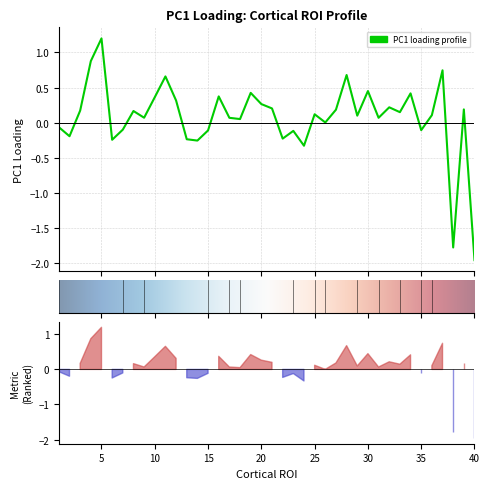

List the labels in order of value, smallest first.

40, 38, 24, 14, 6, 13, 22, 2, 23, 15, 35, 7, 1, 26, 18, 17, 31, 9, 29, 36, 25, 33, 8, 3, 27, 39, 21, 32, 20, 12, 10, 16, 34, 19, 30, 11, 28, 37, 4, 5